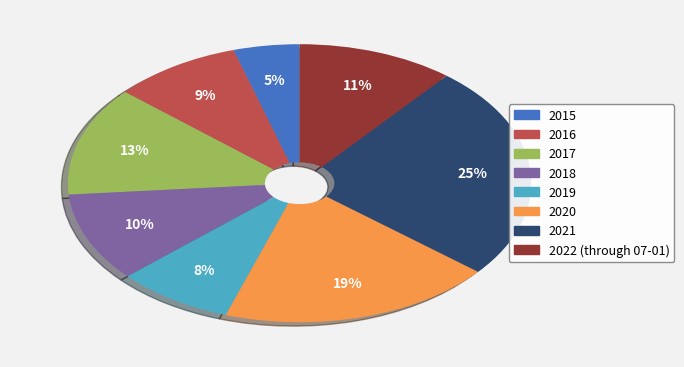

Which category has the biggest portion of the pie?

2021